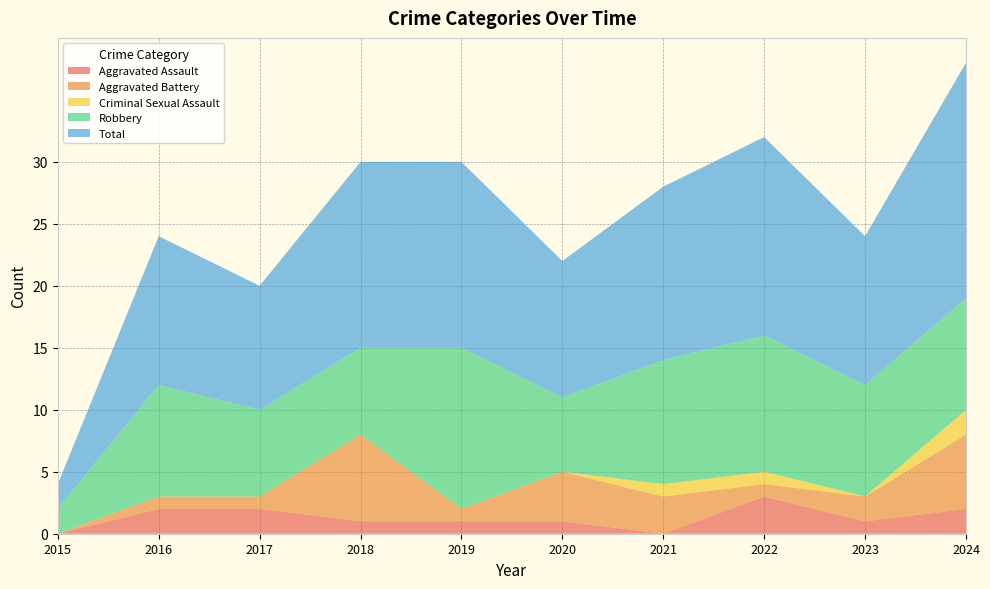

Reading left to right, extract all data points from this chart.

Aggravated Assault: 0	2	2	1	1	1	0	3	1	2
Aggravated Battery: 0	1	1	7	1	4	3	1	2	6
Criminal Sexual Assault: 0	0	0	0	0	0	1	1	0	2
Robbery: 2	9	7	7	13	6	10	11	9	9
Total: 2	12	10	15	15	11	14	16	12	19